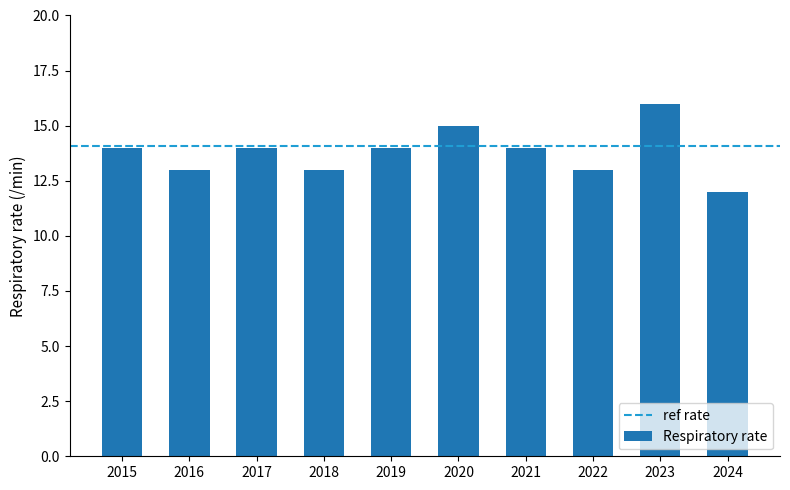

Reading left to right, transcribe all the data shown in this chart.

2015=14	2016=13	2017=14	2018=13	2019=14	2020=15	2021=14	2022=13	2023=16	2024=12